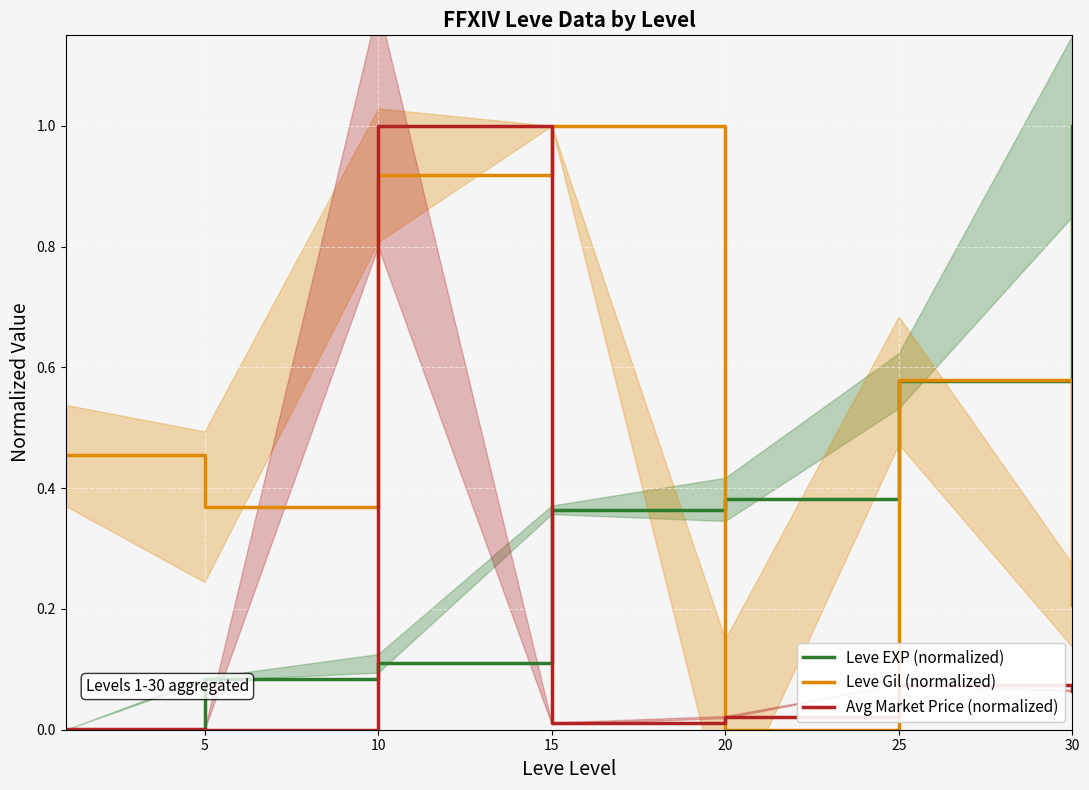

Between which two adjacent categories do Leve Gil (normalized) and Leve EXP (normalized) first intersect?

15 and 20